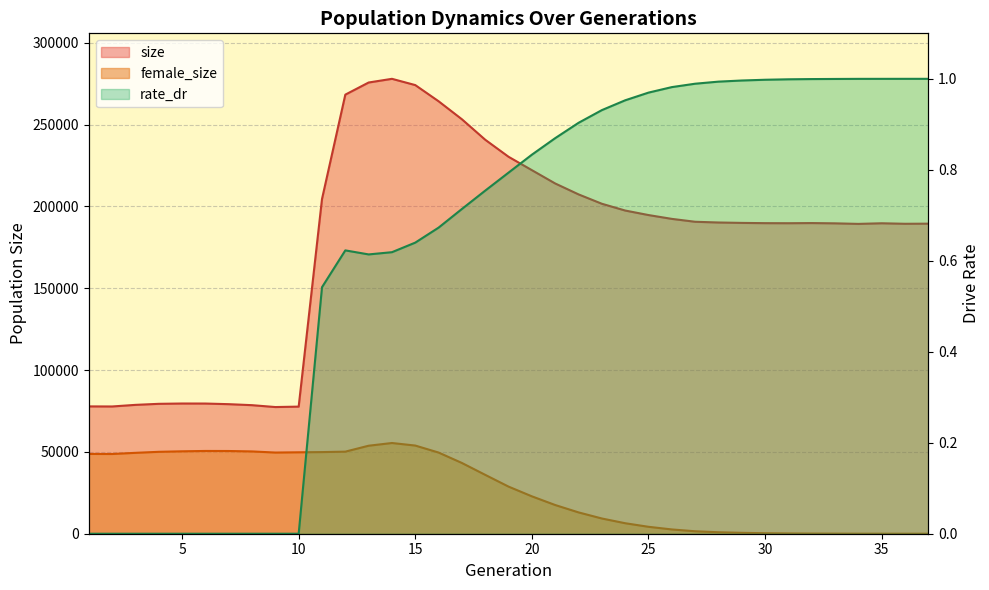

The rate_dr series shows 1.0 at 29. True or false?

True